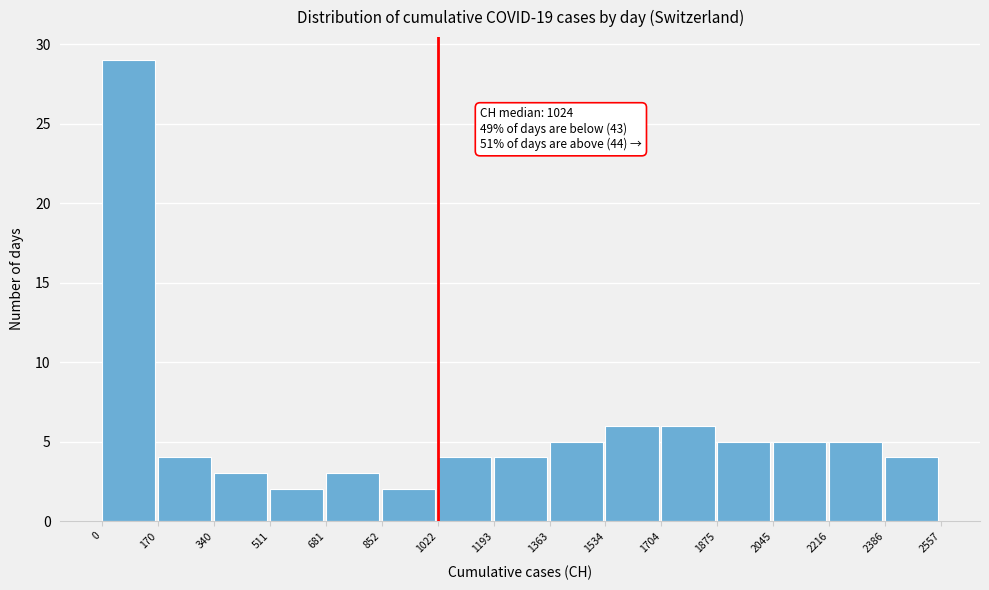

Which range on the x-axis has the tallest bar?

0 to 170